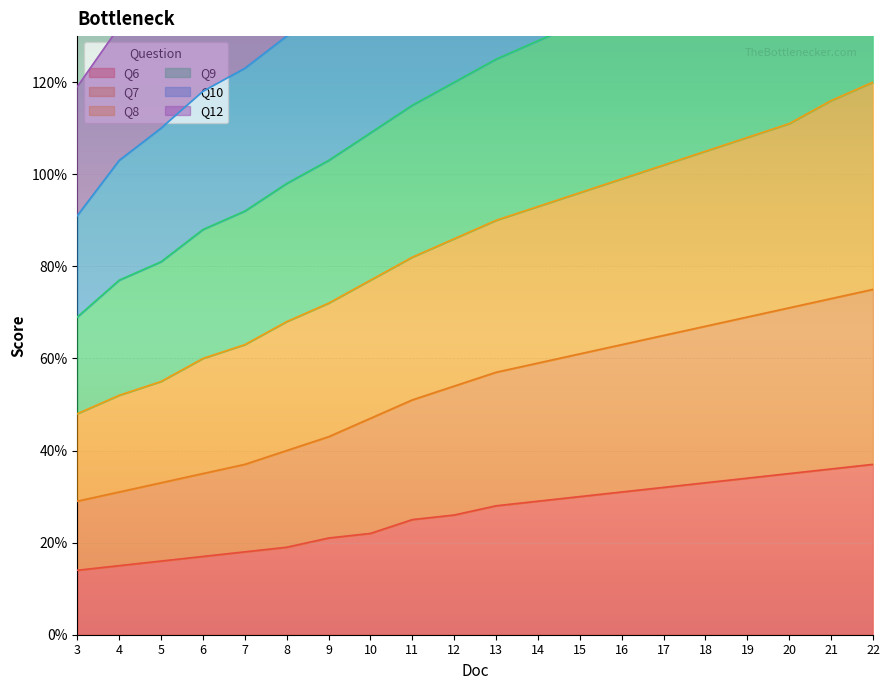

Rank the series by their average value, from lowest to highest.

Q6, Q7, Q12, Q10, Q8, Q9